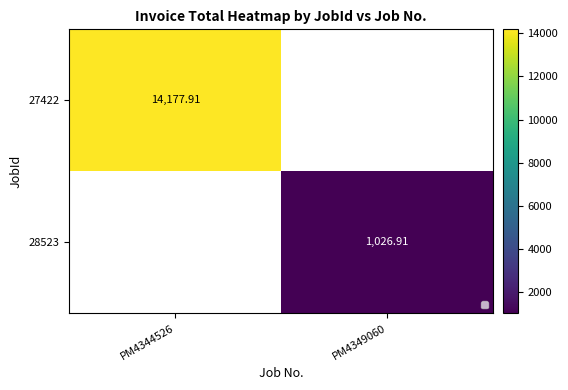

What is the difference between the maximum and minimum values in the 27422 series?

14177.9